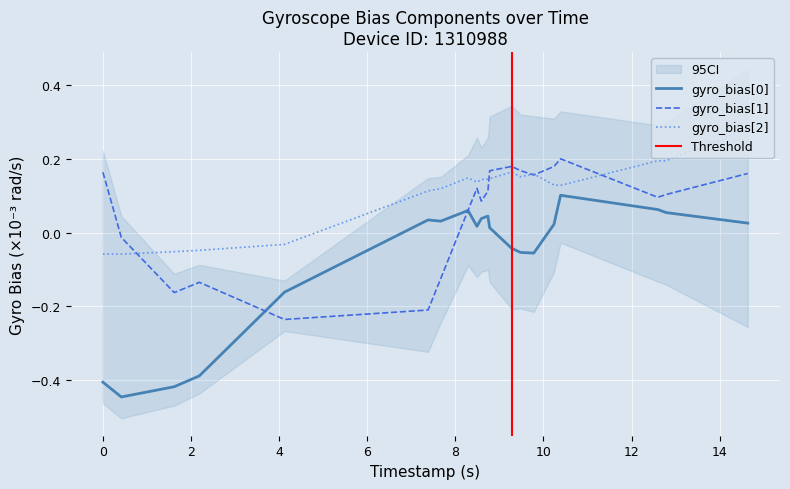

Which series has the largest range (max minus min)?

gyro_bias[0]